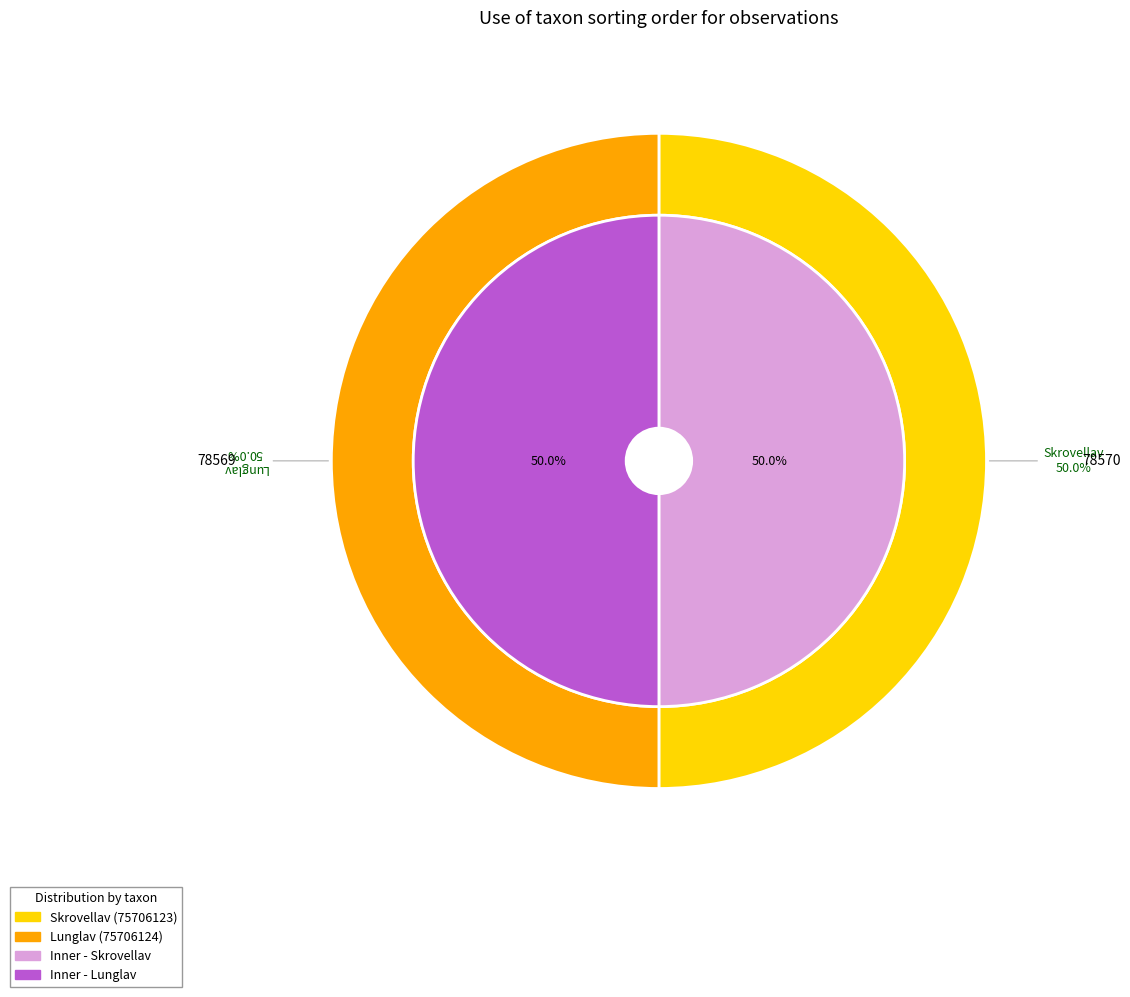

Is 75706123 the majority of the pie?

Yes